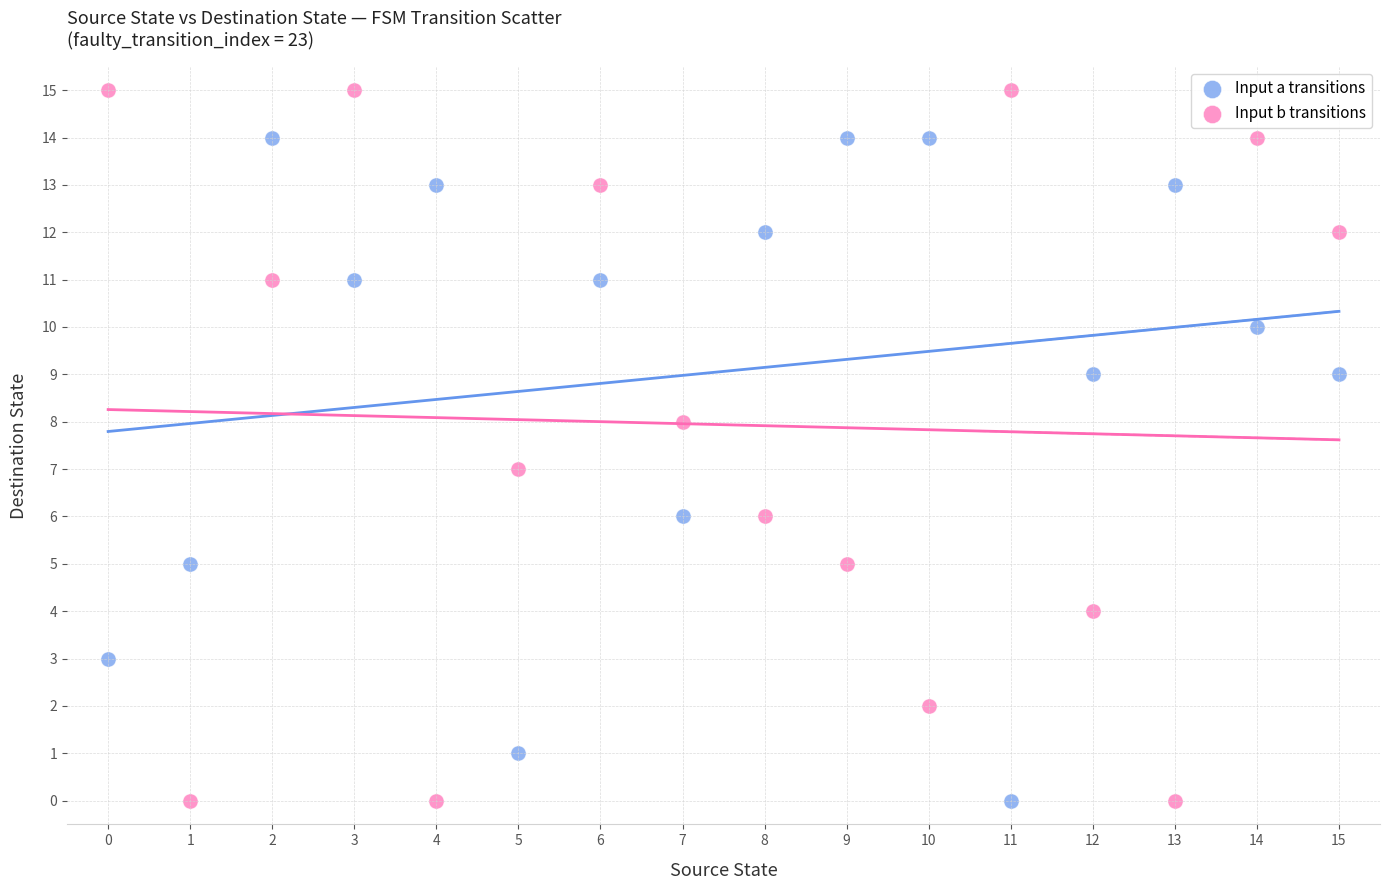

Across all data points, what is the range of Y values (max minus min)?

15